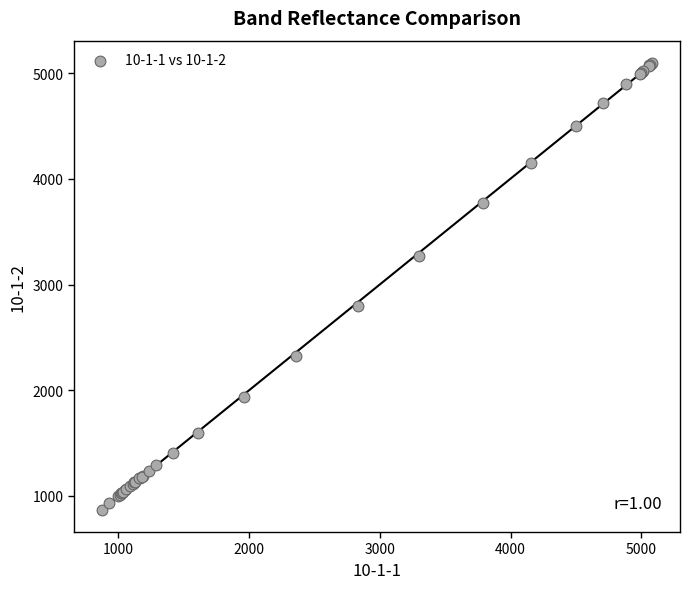

What Y value in the scatter plot is closest to 2983?

2799.2